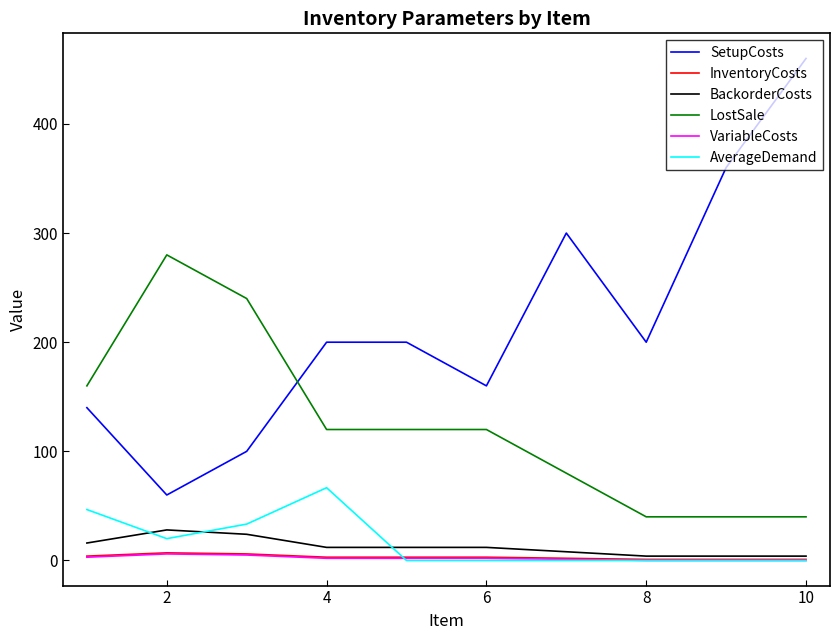

Which series has the largest total across all categories?

SetupCosts